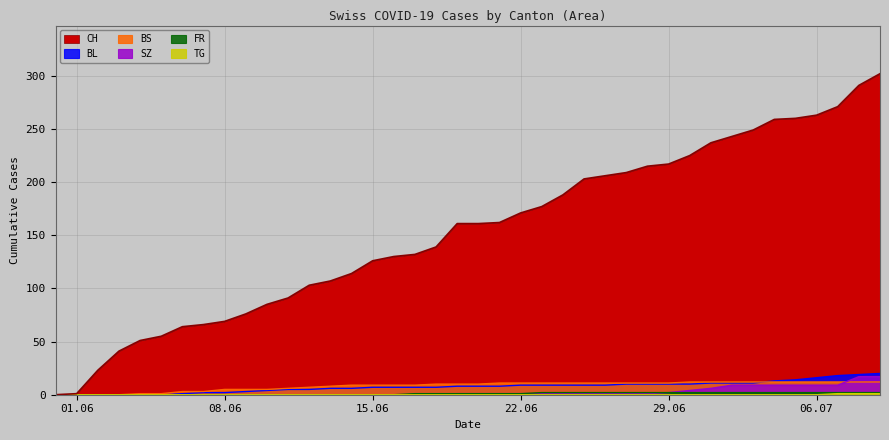

Is it true that CH equals 43 at 19?

False